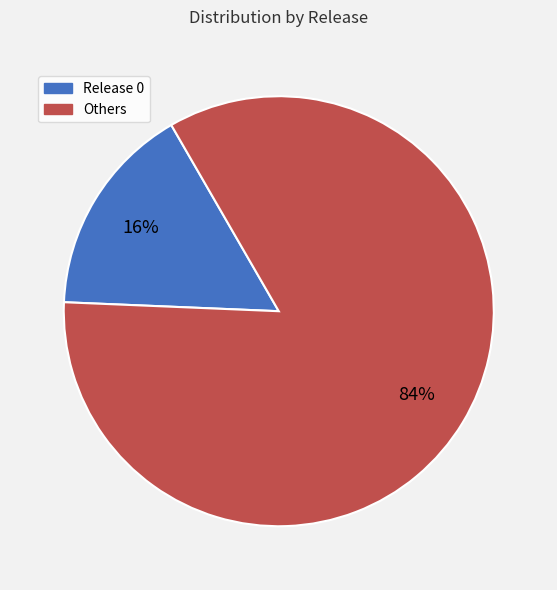

To the nearest percent, what is the average slice percentage?

50%